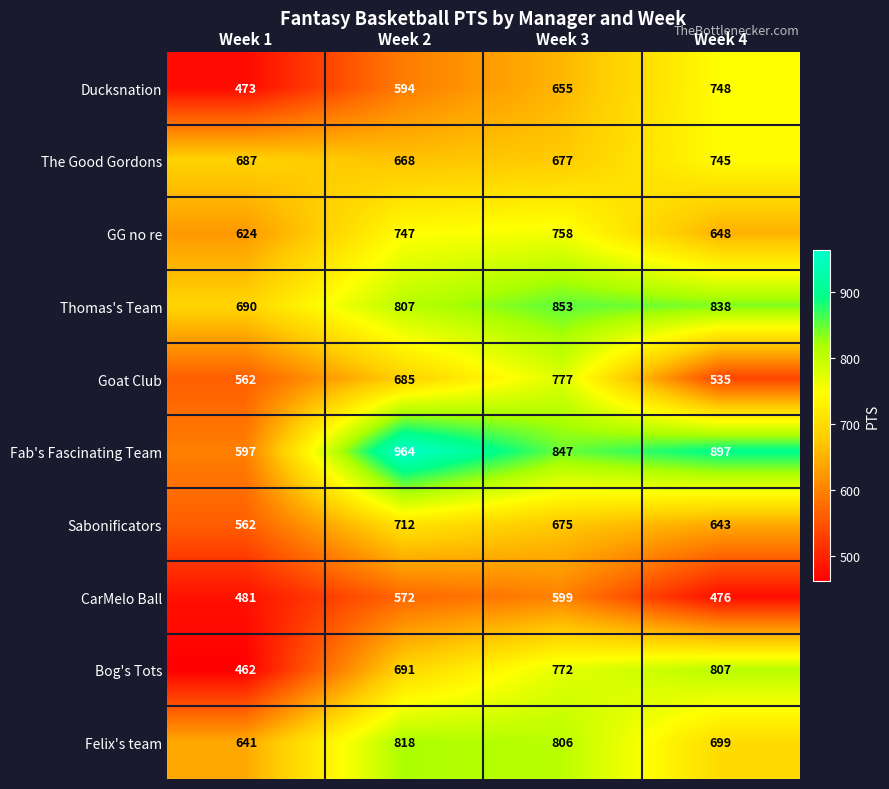

Which series has the largest total across all categories?

Fab's Fascinating Team